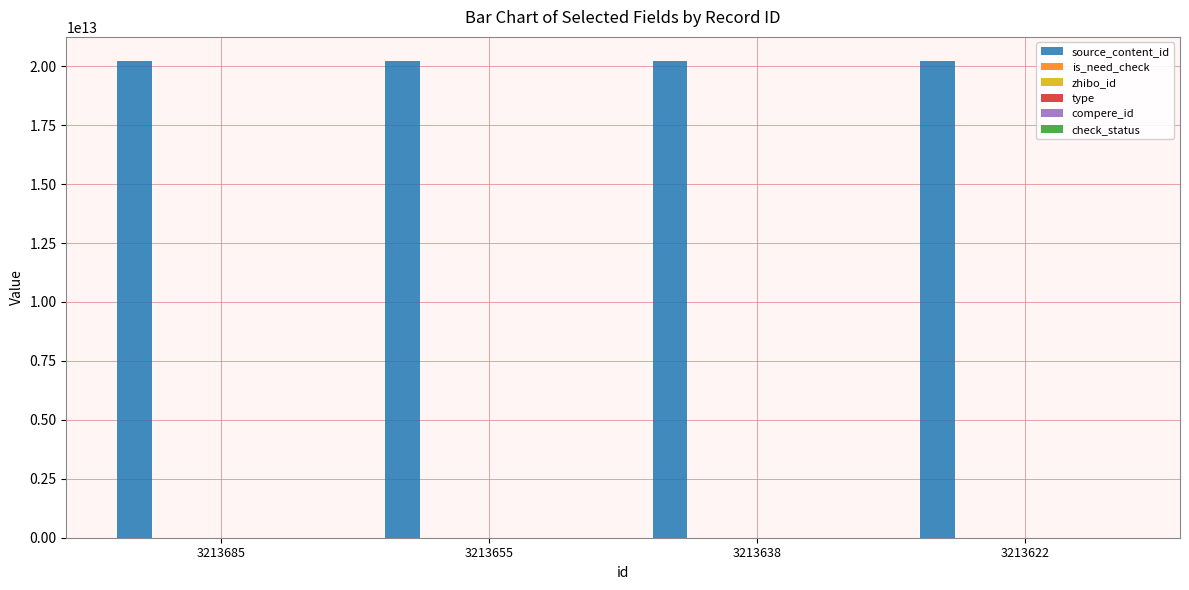

Are the bars grouped side by side (vs. stacked)?

Yes